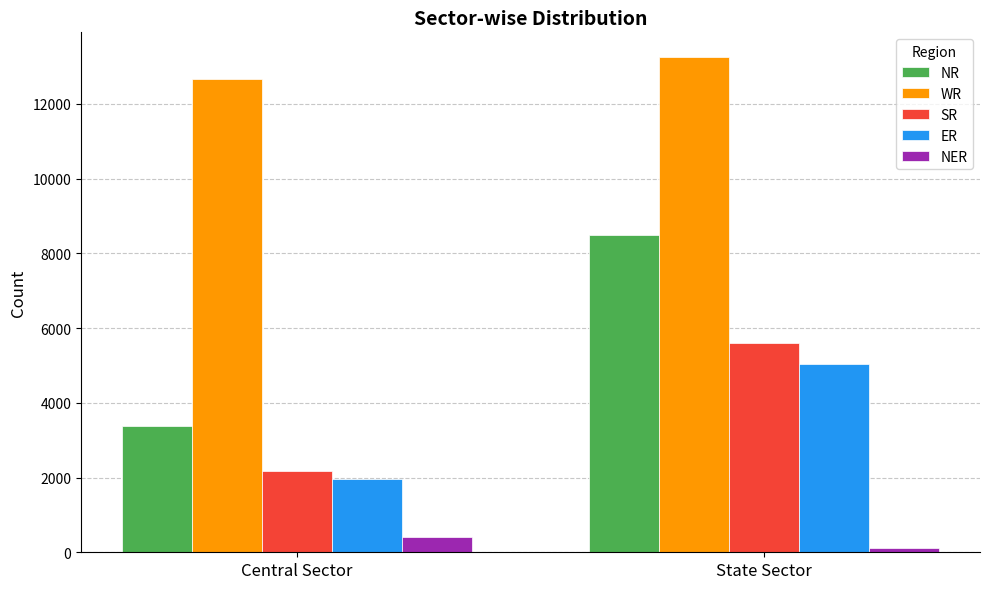

Which series changed the most between Central Sector and State Sector?

NR